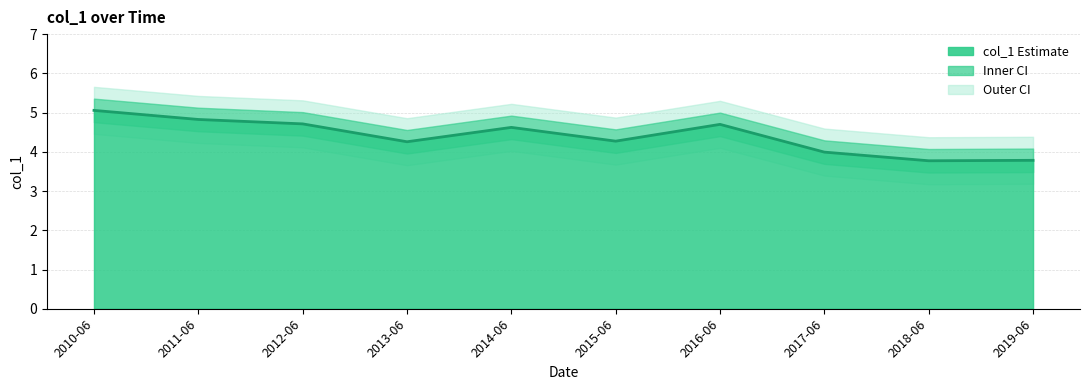

What position from the left is 2015-06?

6